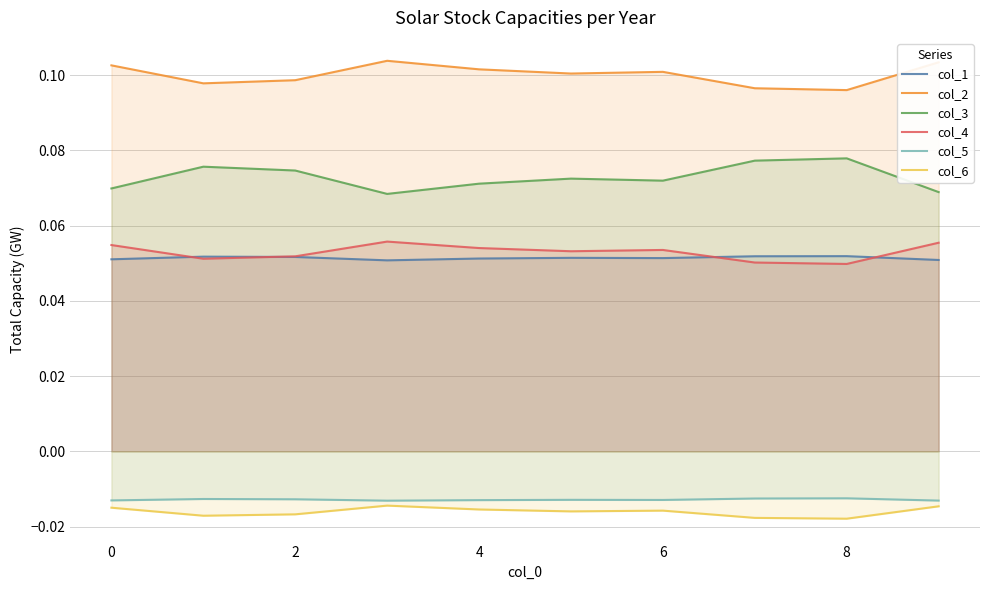

Does the chart have visible grid lines?

Yes